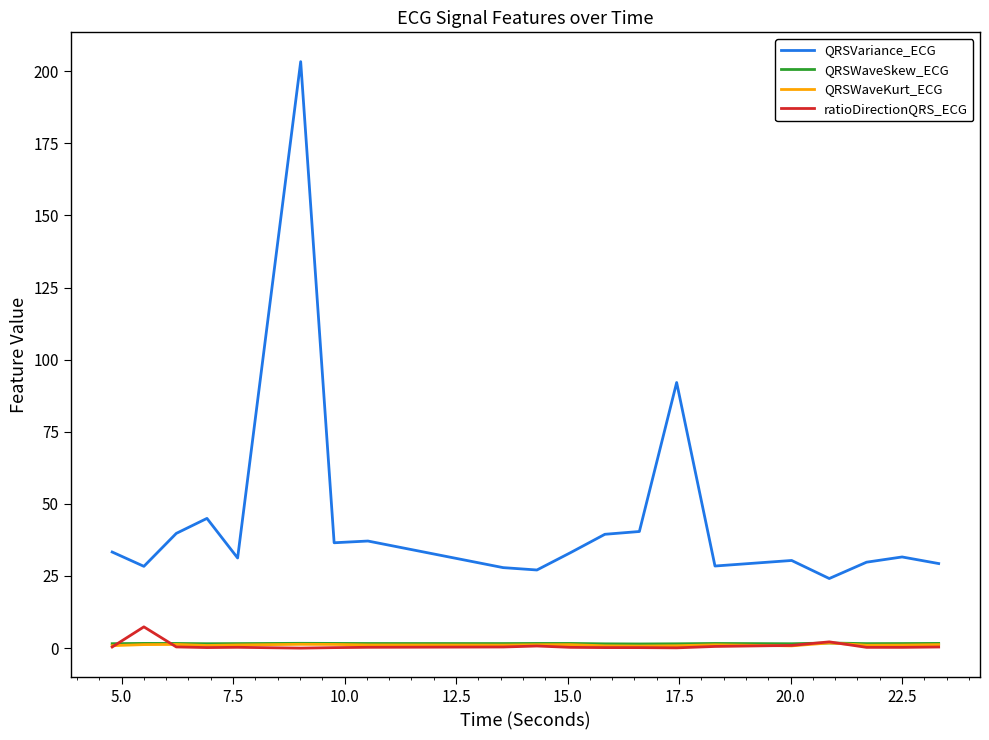

What is the lowest value of the QRSVariance_ECG series?

24.1